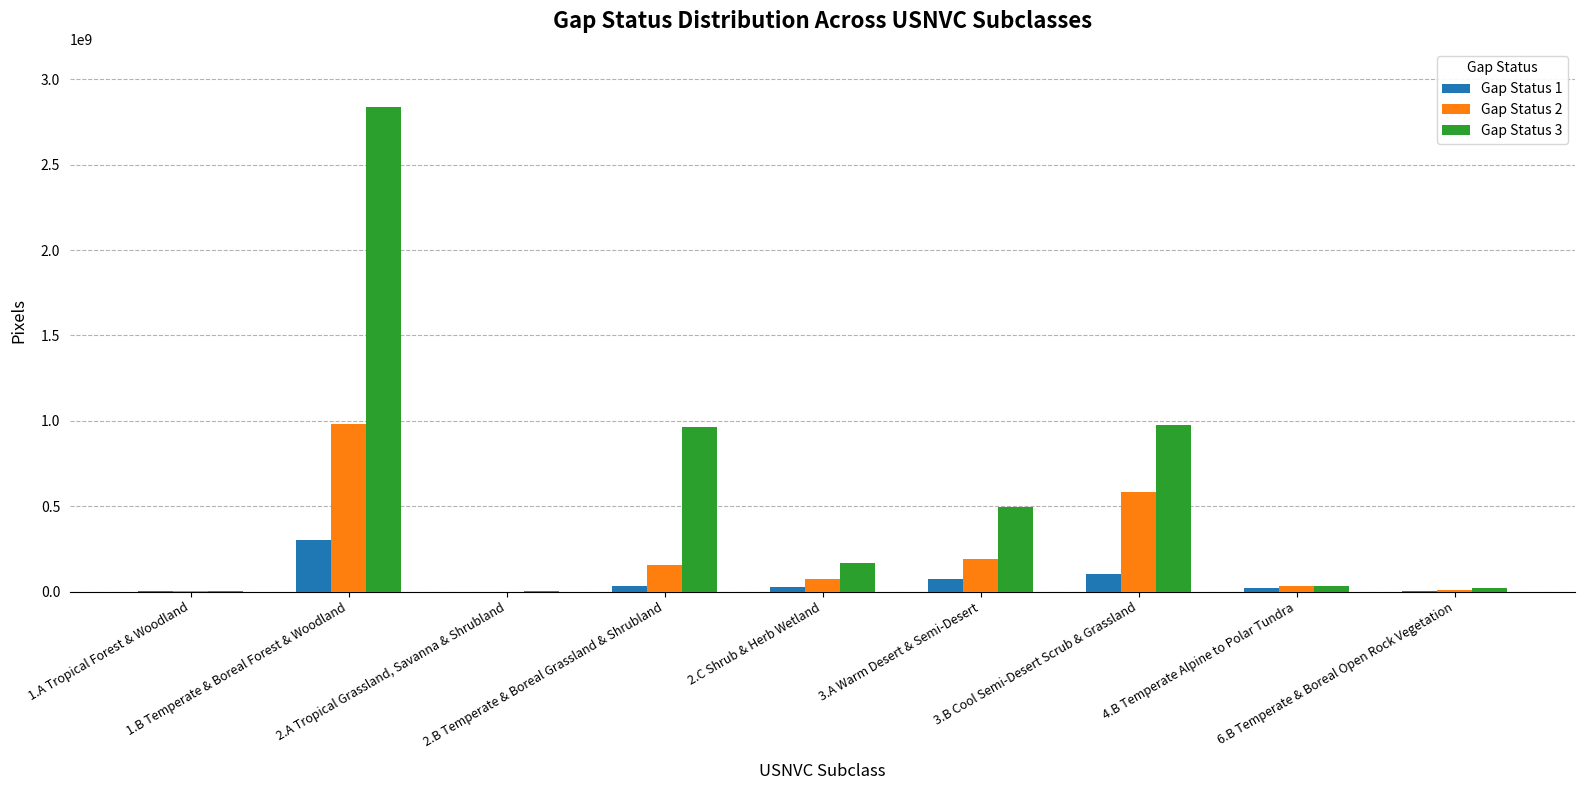

Which series has the largest total across all categories?

Gap Status 3